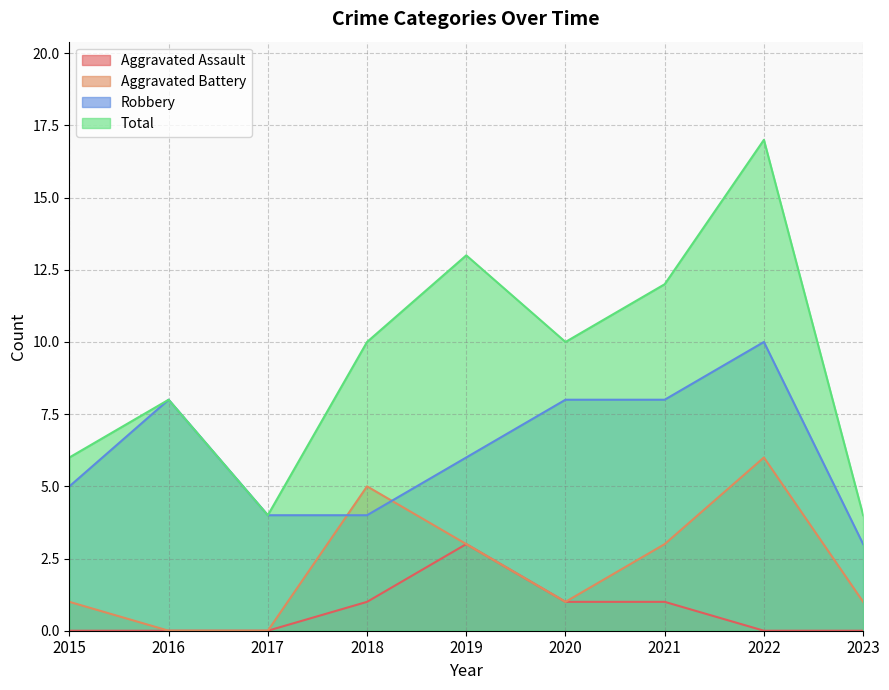

True or false: Total has more than 2 interior local peaks.

True